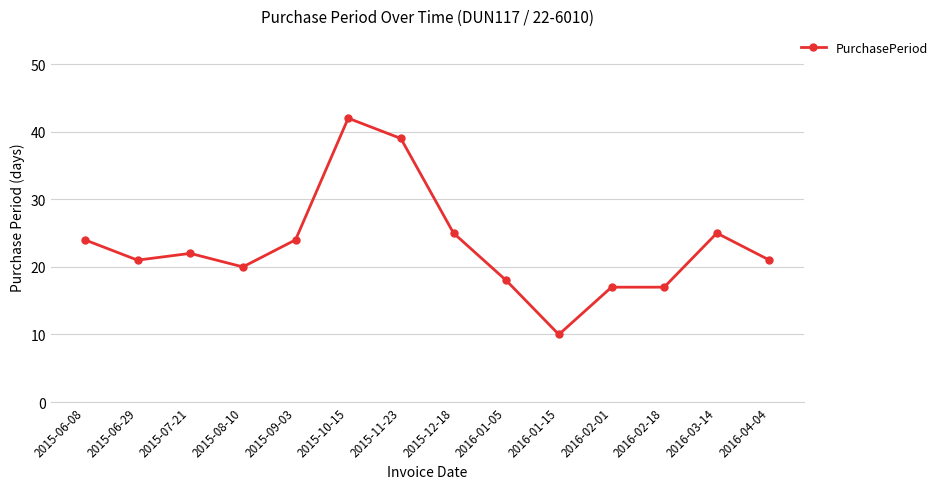

What is the label of the 14th point from the right?

2015-06-08